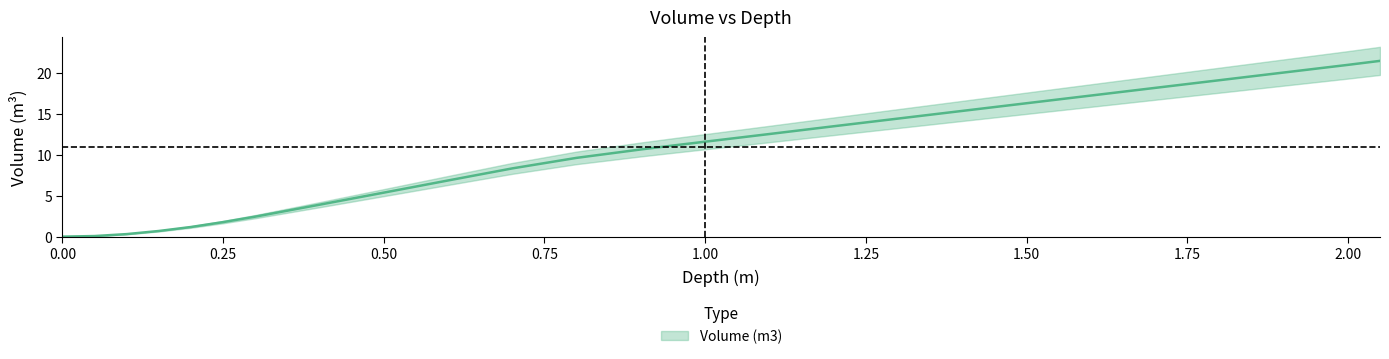

Where is the data nearest to the value 10?

0.8